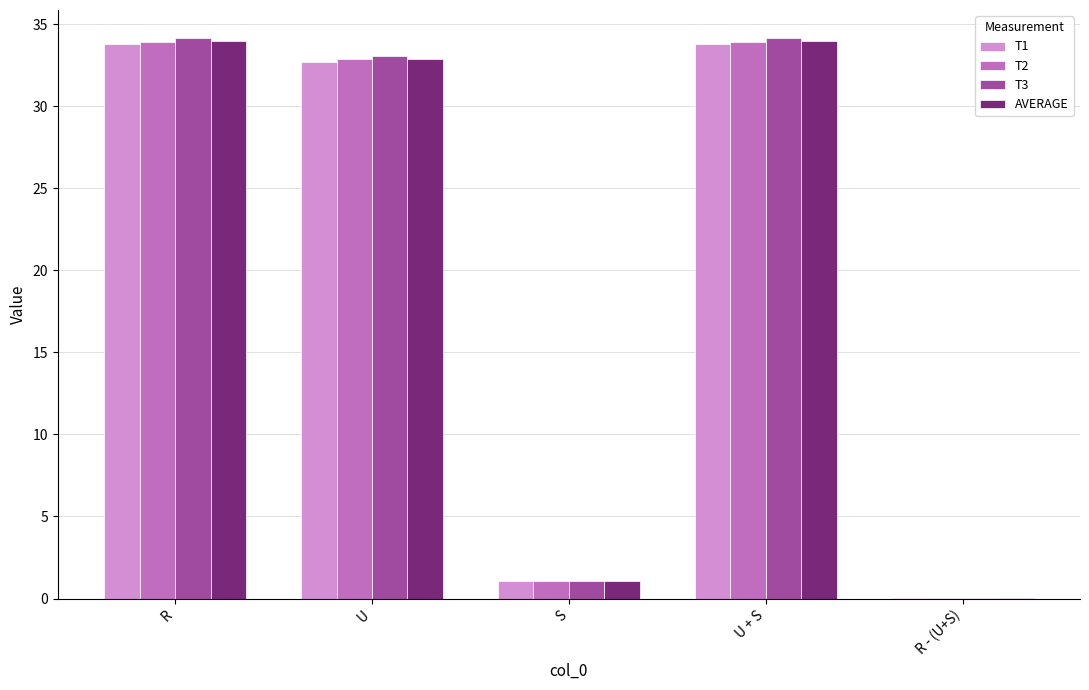

True or false: T2 has a value of 45.0 at R.

False